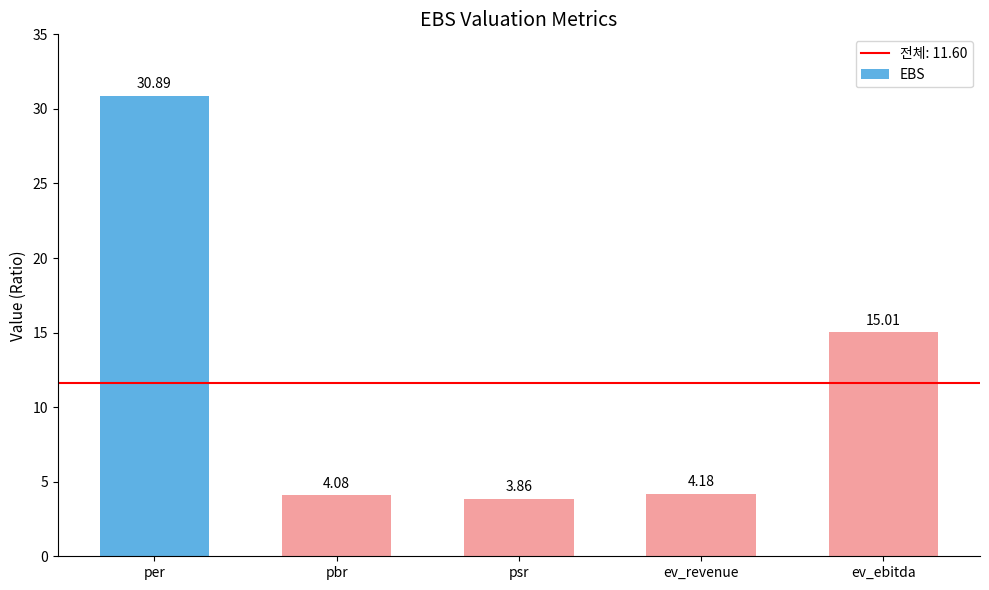

What is the label of the 3rd bar from the left?

psr